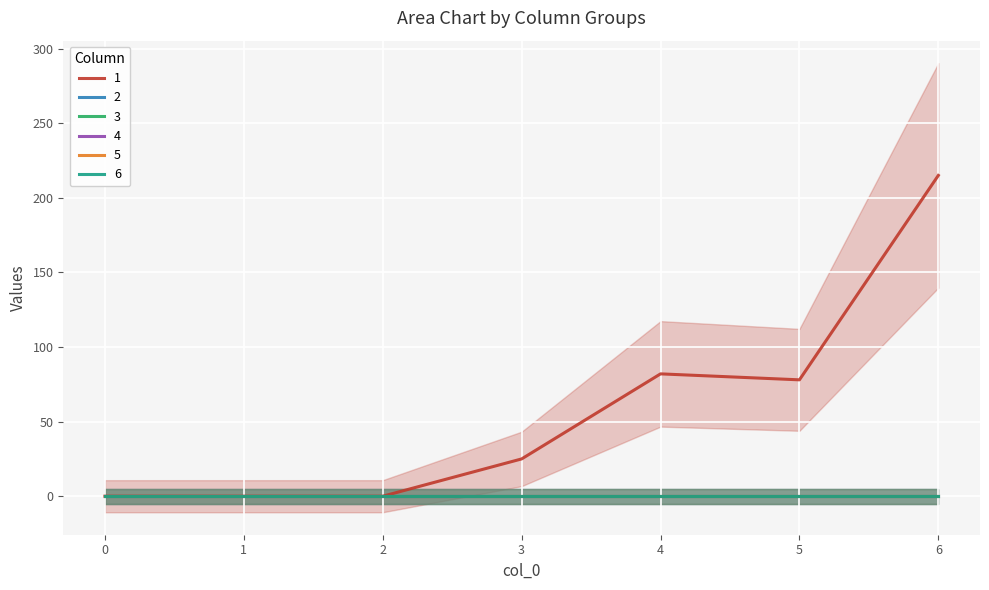

True or false: 2 and 1 intersect in this chart.

False